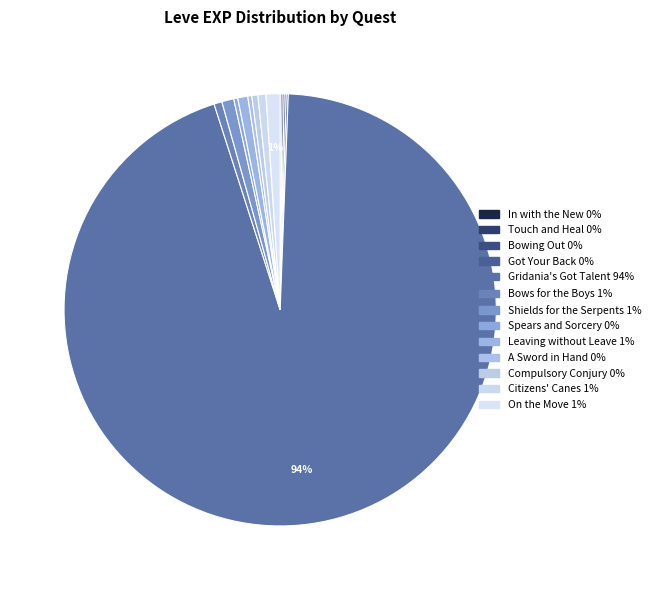

What is the largest slice in the pie chart?

Gridania's Got Talent